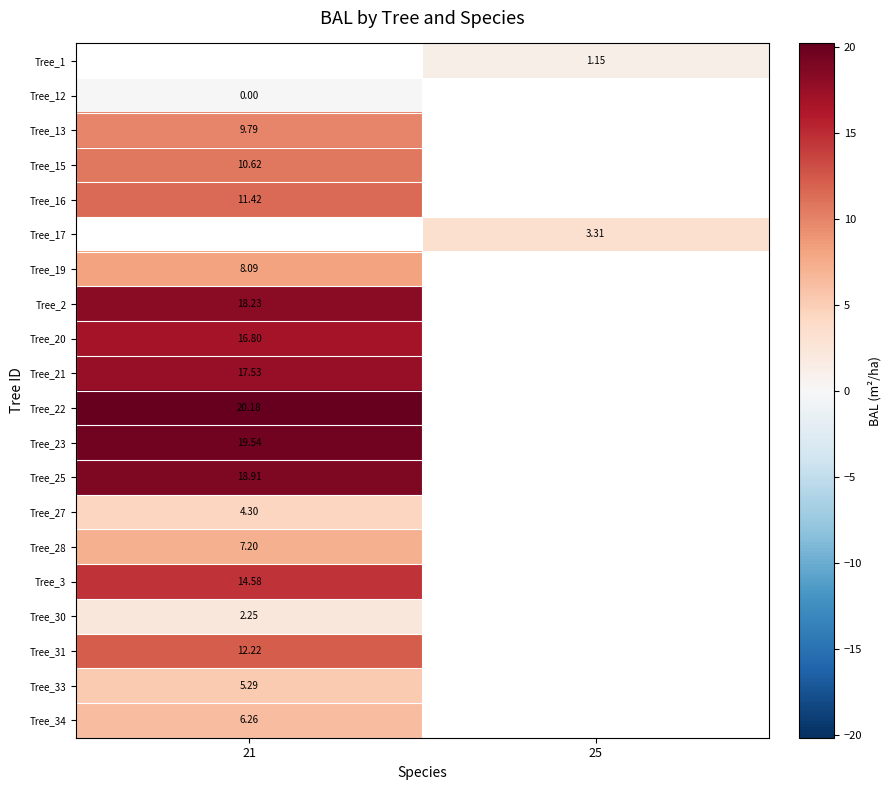

List the series in order of their peak value, highest first.

Tree_1, Tree_17, Tree_22, Tree_23, Tree_25, Tree_2, Tree_21, Tree_20, Tree_3, Tree_31, Tree_16, Tree_15, Tree_13, Tree_19, Tree_28, Tree_34, Tree_33, Tree_27, Tree_30, Tree_12